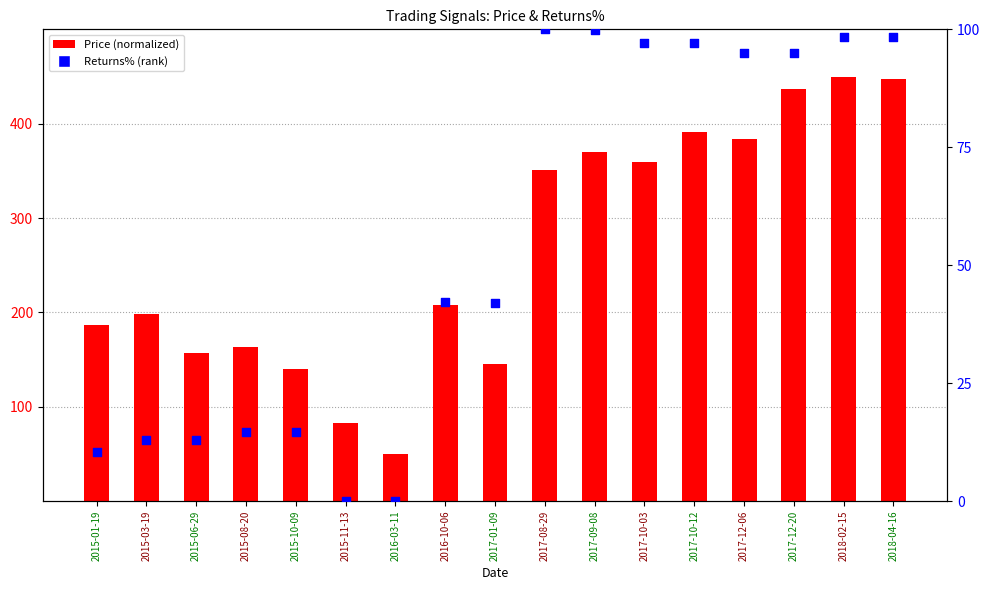

What is the total value across all series at 2015-11-13?

83.3